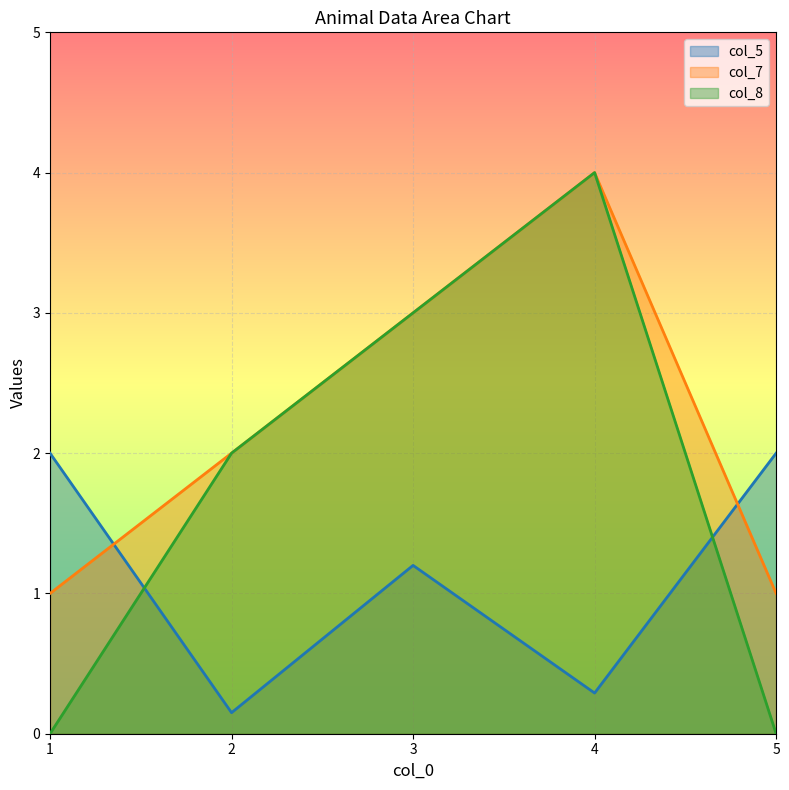

Which series changed the most between 2 and 5?

col_8